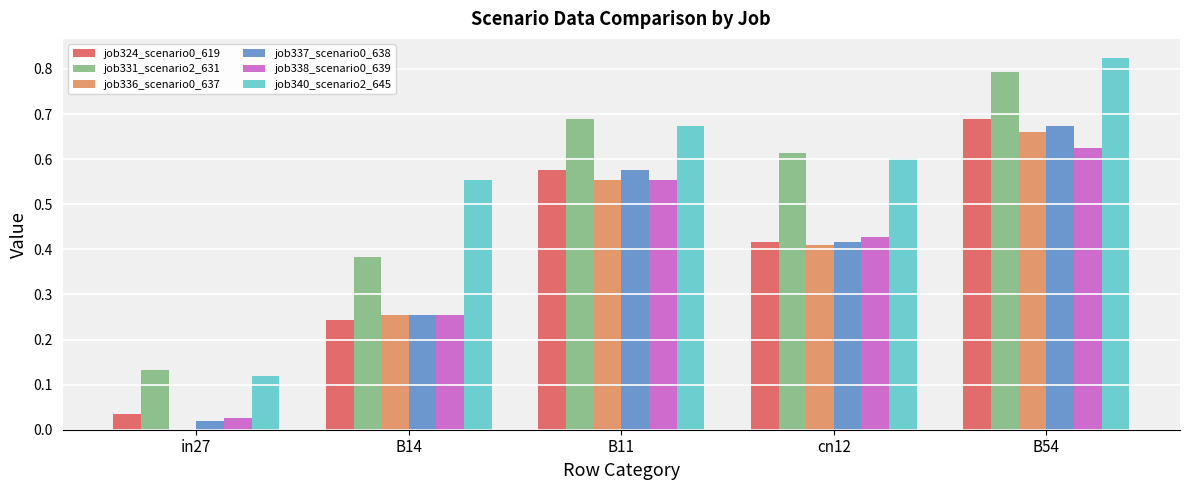

What is the total value across all series at B14?

1.9